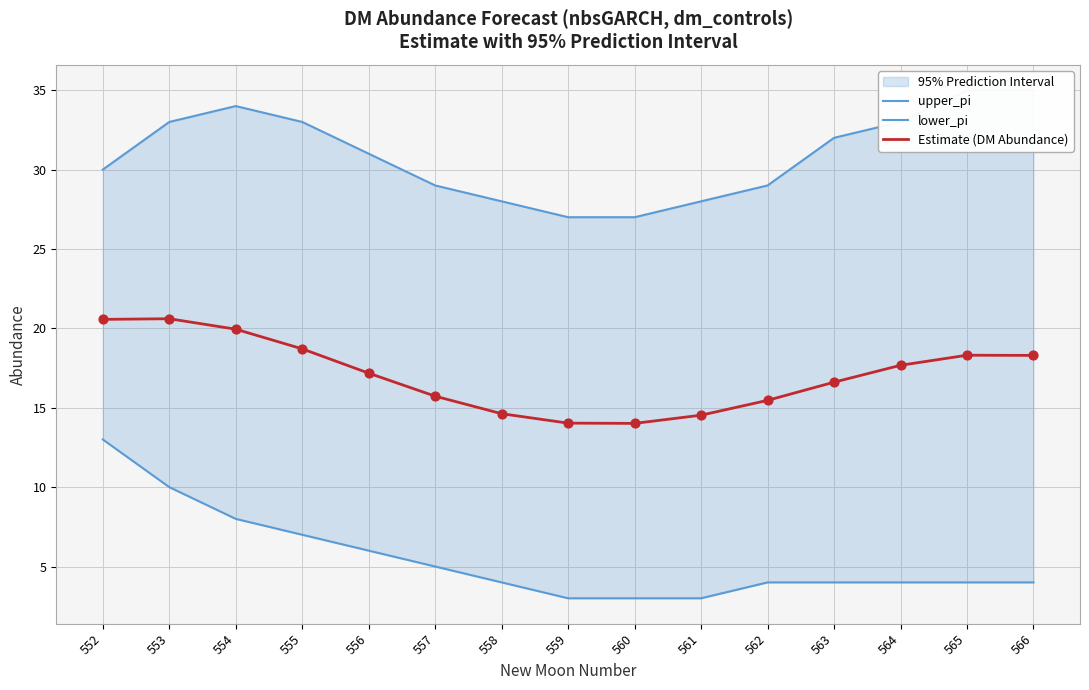

At how many categories does at least one series exceed 23?

15